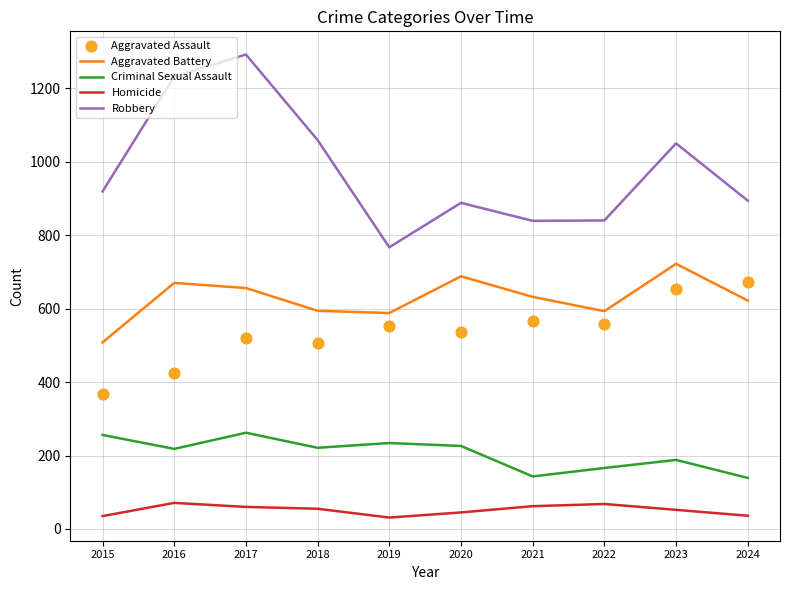

What is the total value across all series at 2015?

2086